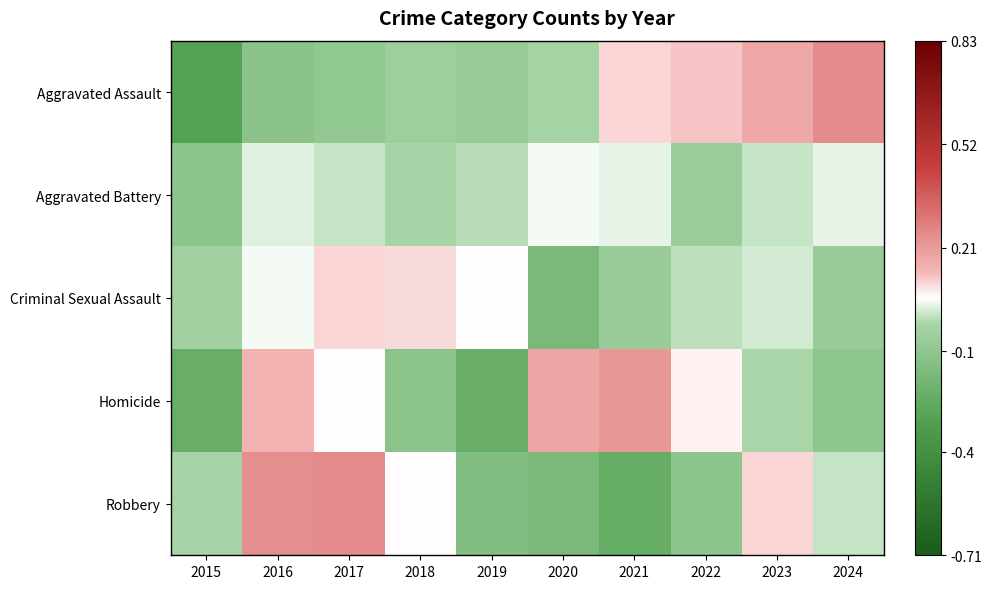

How many categories are shown in the chart?

10